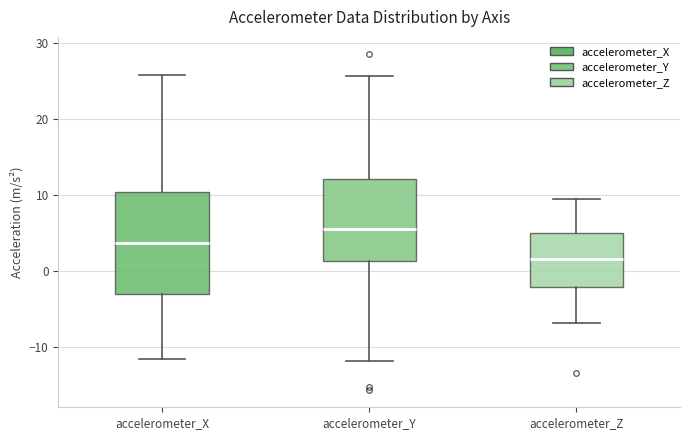

Comparing the boxes themselves (not the whiskers), which one is the tallest?

accelerometer_X